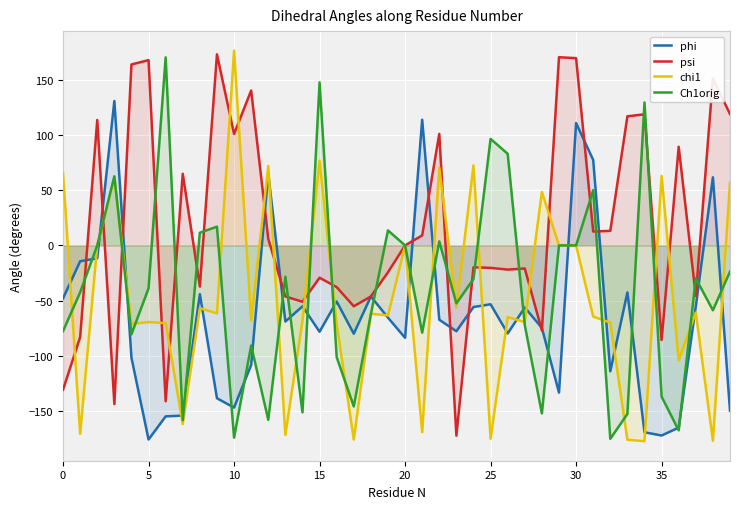

List the series in order of their peak value, lowest first.

phi, Ch1orig, psi, chi1